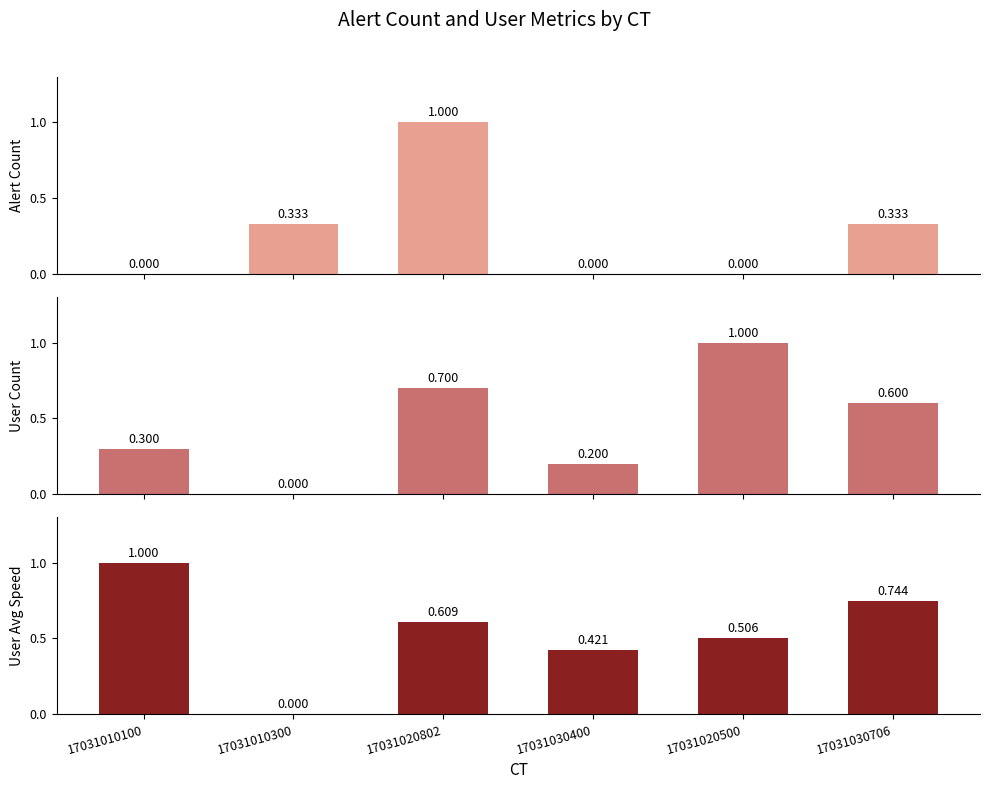

What are all the series names shown in the legend?

alert_count, user_count1, user_avg_speed1